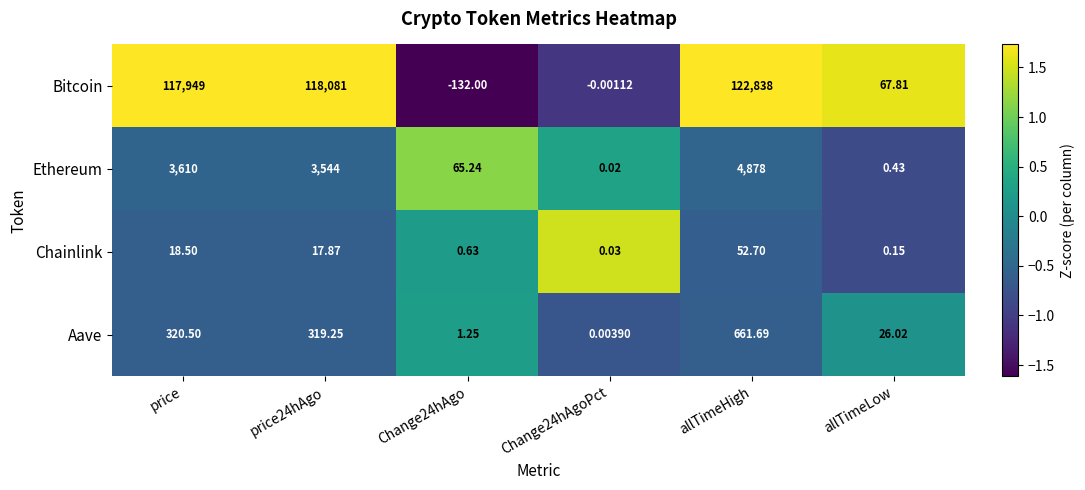

Which series has the largest total across all categories?

Bitcoin